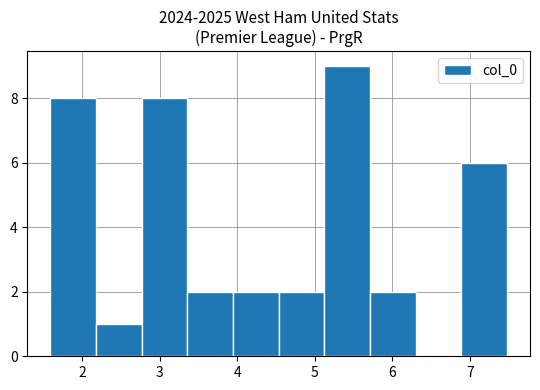

Over which range of the x-axis is the bar tallest?

5.1 to 5.7